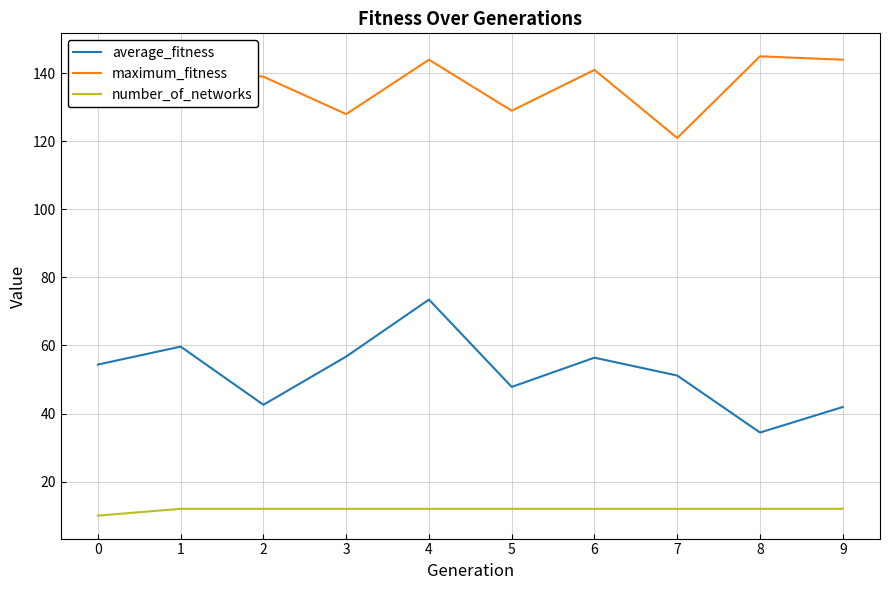

True or false: average_fitness has a value of 79.7 at 0.

False